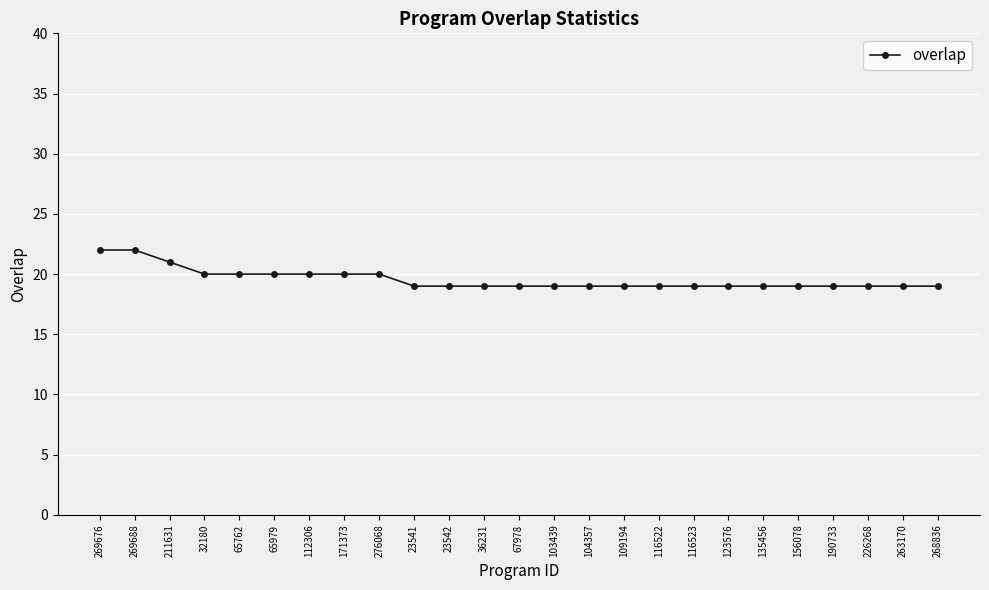

Count the values in the range 19 to 20.

22